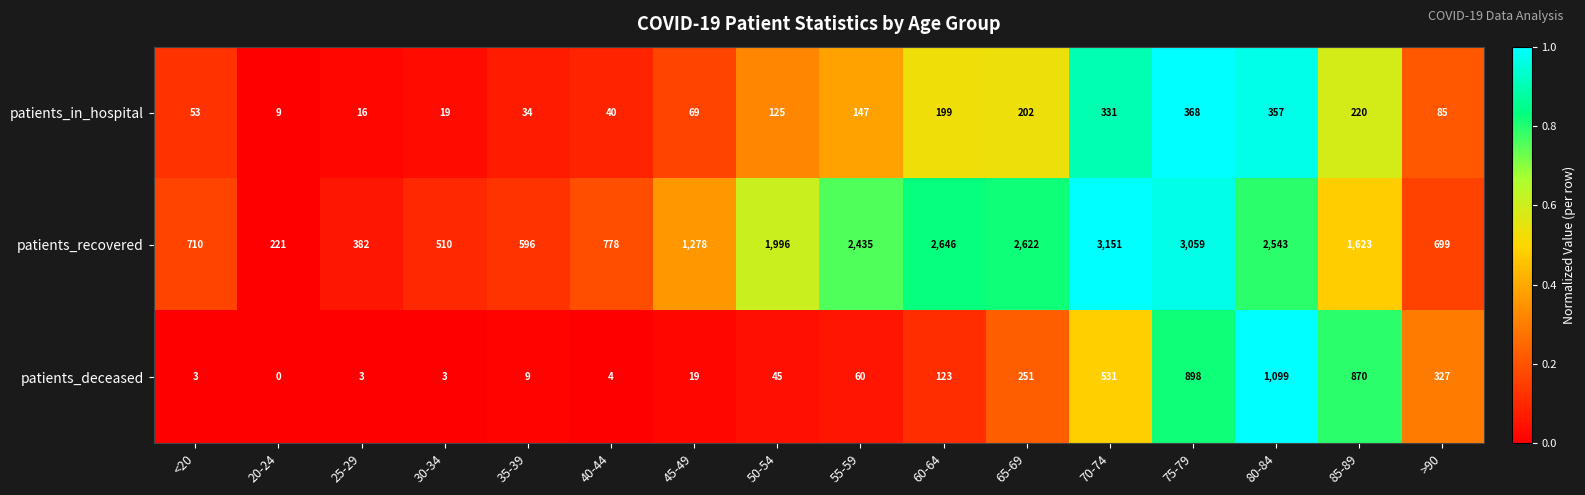

What is the sum of the patients_in_hospital values at <20 and 25-29?

69